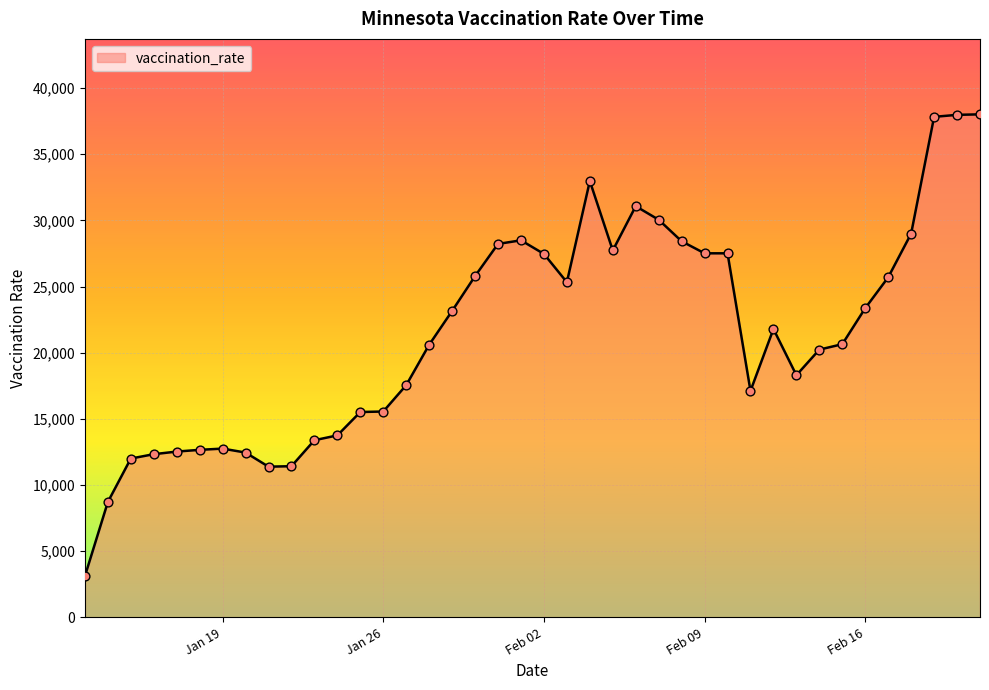

What is the smallest value displayed?

3115